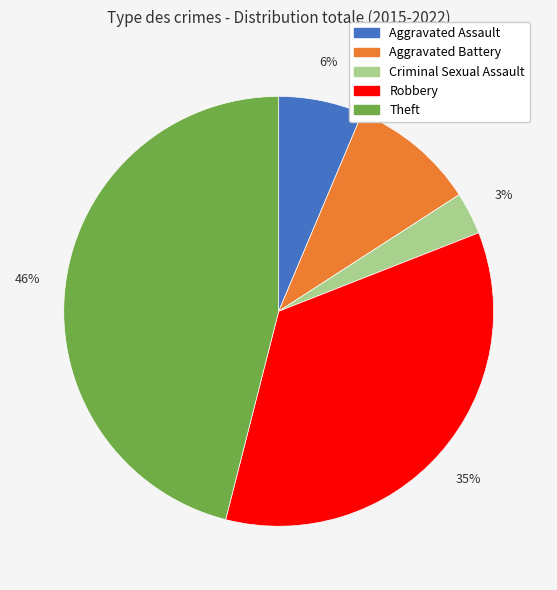

How many segments does this pie chart have?

5